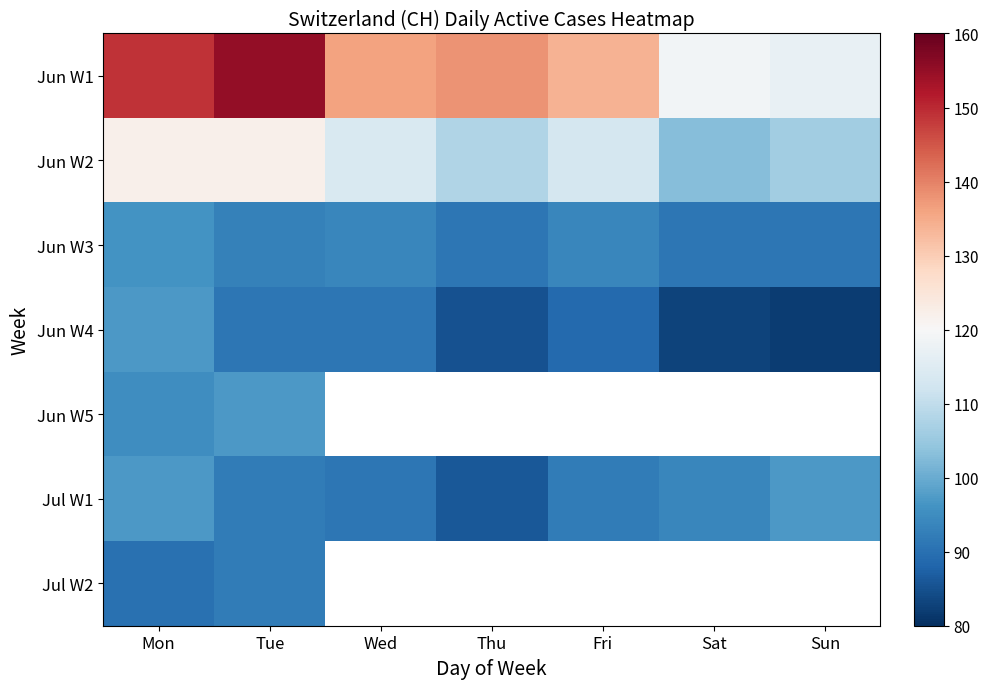

At which category is the sum across all series the highest?

Mon